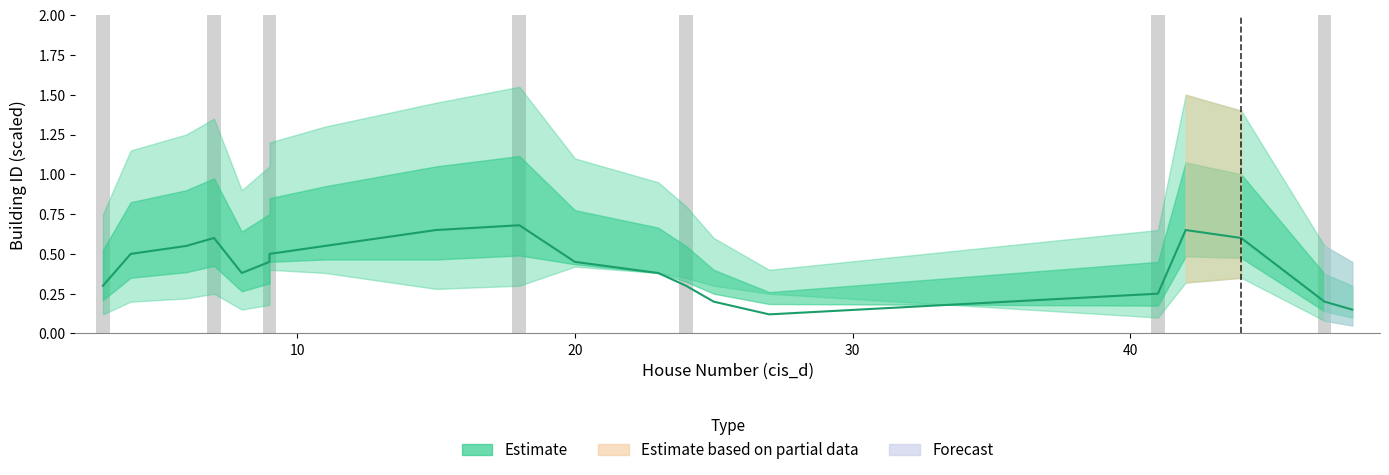

What is the average value?

0.4